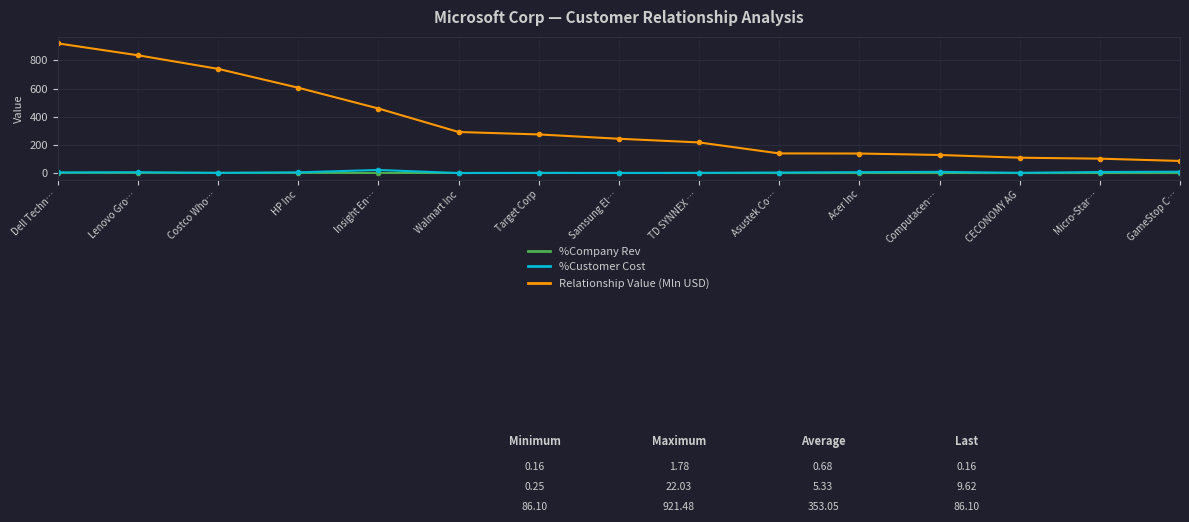

What is the spread (max minus min) of values at Walmart Inc?

291.5